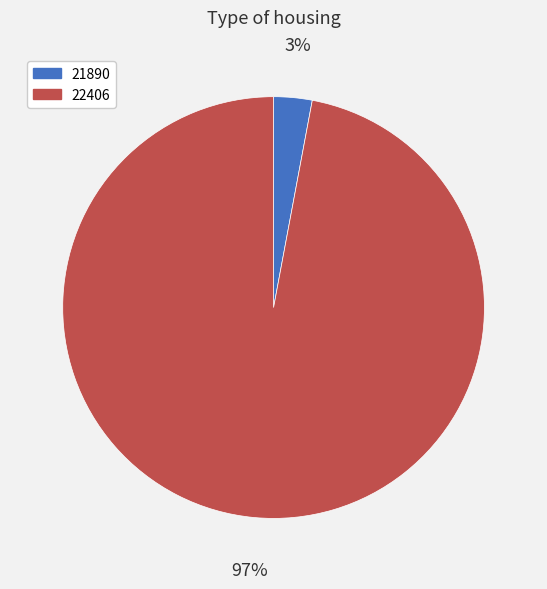

The 22406 slice represents 83% of the pie. True or false?

False